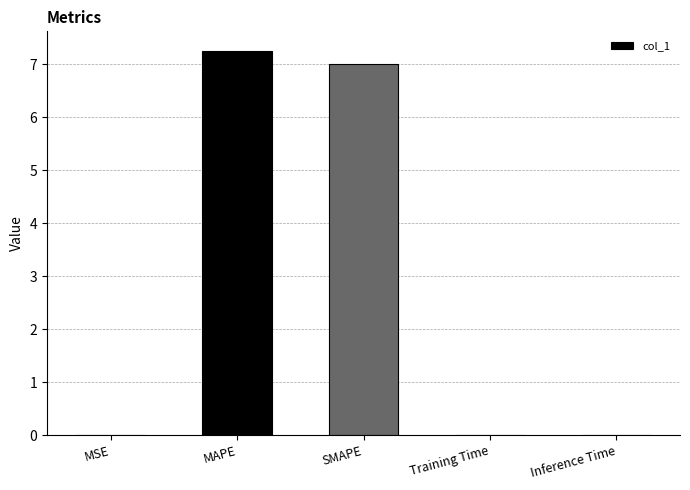

Are the bars horizontal?

No